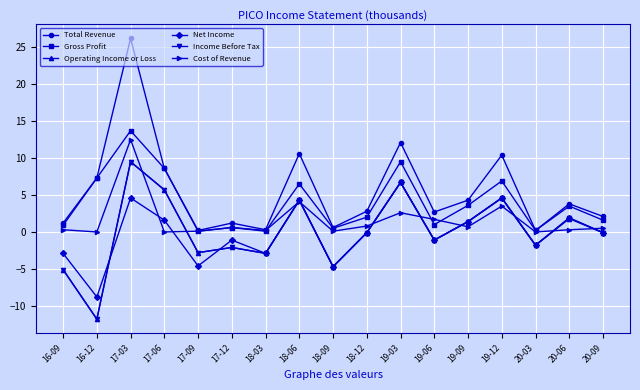

True or false: Operating Income or Loss has a value of 1.4 at 19-09.

True